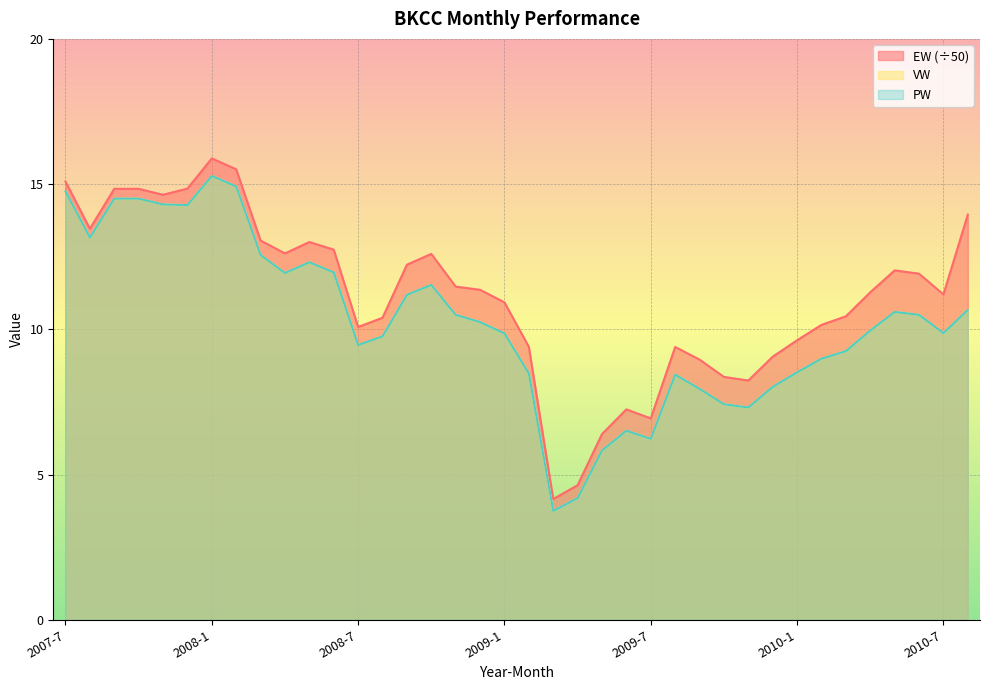

Reading left to right, what are all the values shown in this chart?

EW: 15.1	13.5	14.8	14.8	14.6	14.8	15.9	15.5	13.1	12.6	13.0	12.7	10.1	10.4	12.2	12.6	11.5	11.4	10.9	9.4	4.2	4.6	6.4	7.2	6.9	9.4	9.0	8.4	8.2	9.1	9.6	10.2	10.4	11.3	12.0	11.9	11.2	13.9
VW: 14.8	13.2	14.5	14.5	14.3	14.3	15.3	14.9	12.6	11.9	12.3	12.0	9.5	9.8	11.2	11.5	10.5	10.2	9.9	8.5	3.8	4.2	5.8	6.5	6.2	8.4	8.0	7.4	7.3	8.0	8.5	9.0	9.2	10.0	10.6	10.5	9.9	10.7
PW: 14.8	13.2	14.5	14.5	14.3	14.3	15.3	14.9	12.6	11.9	12.3	12.0	9.5	9.8	11.2	11.5	10.5	10.2	9.9	8.5	3.8	4.2	5.8	6.5	6.2	8.4	8.0	7.4	7.3	8.0	8.5	9.0	9.2	10.0	10.6	10.5	9.9	10.7